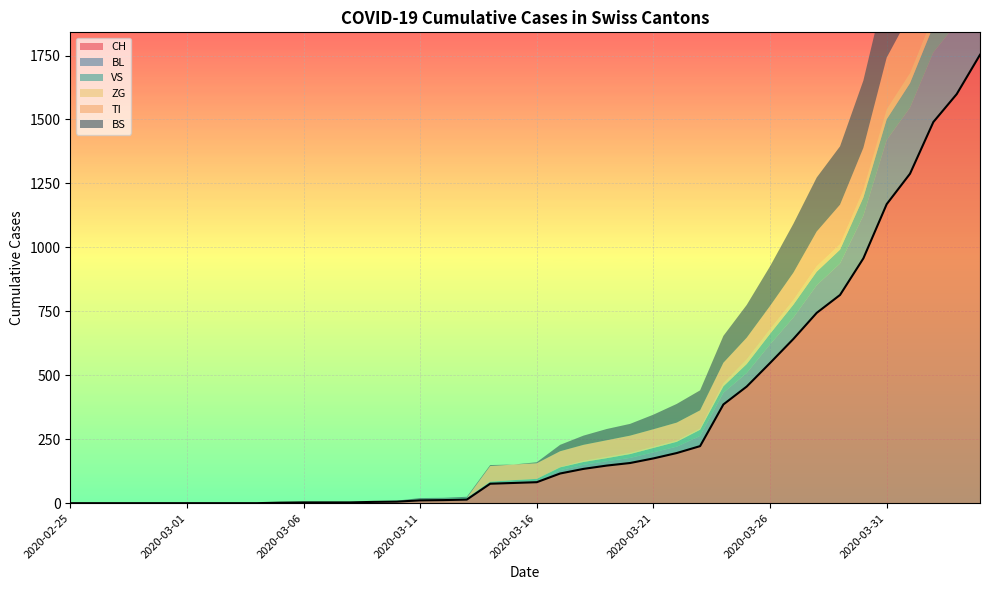

What is the difference between the second highest and second lowest values in the BS series?

397